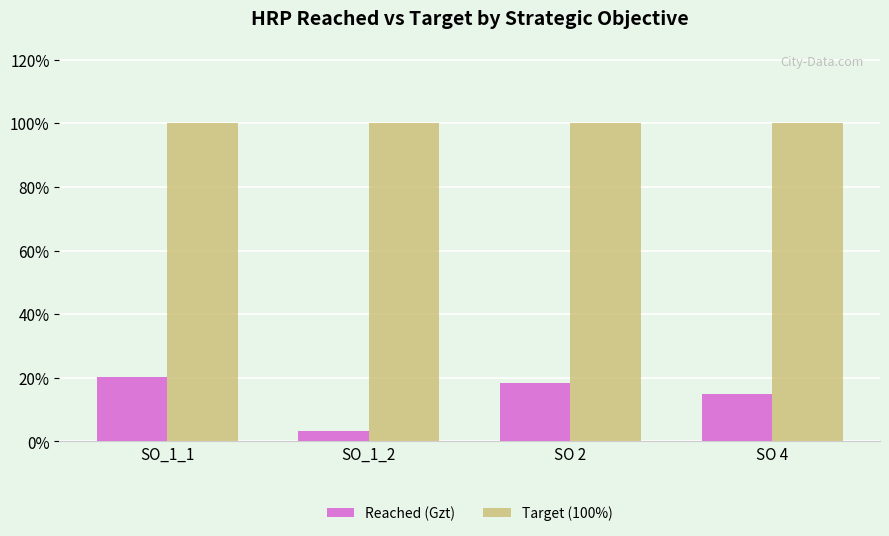

What is the spread (max minus min) of values at SO 4?

0.9